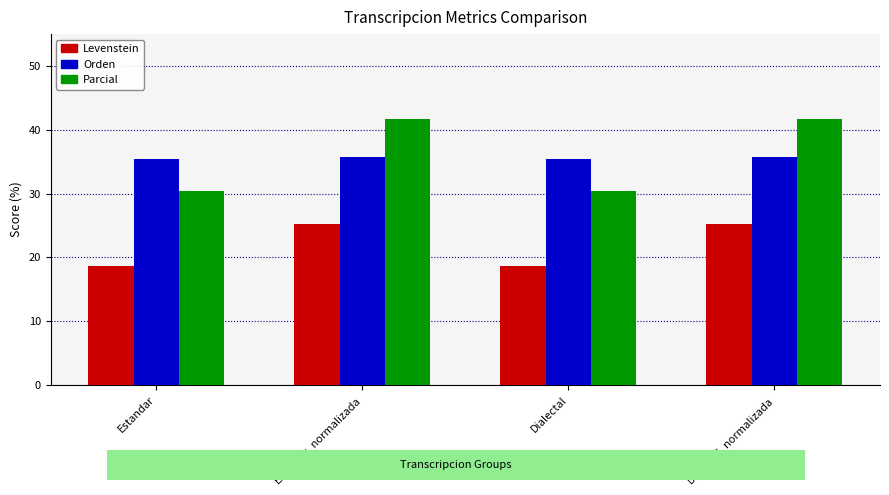

At how many categories does at least one series exceed 26?

4